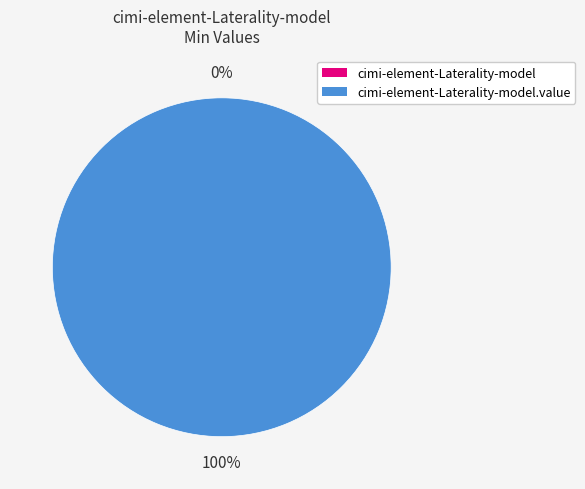

True or false: cimi-element-Laterality-model.value accounts for 88% of the total.

False